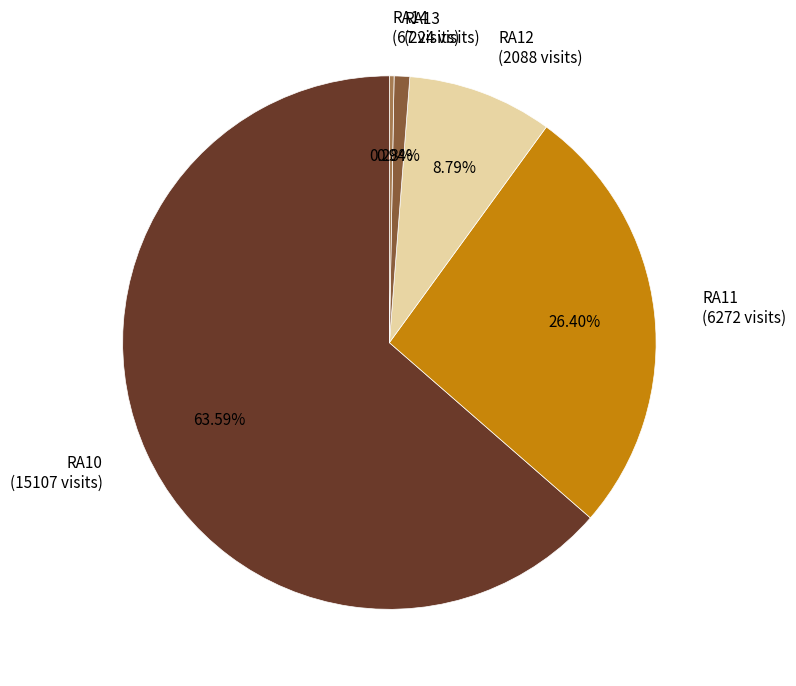

To the nearest percent, what is the difference between the RA13 and RA10 slice percentages?

63%